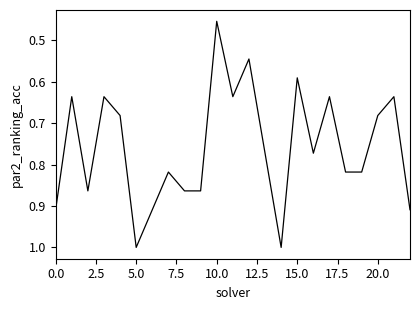

At which category does the chart reach its minimum across all series?

10.0